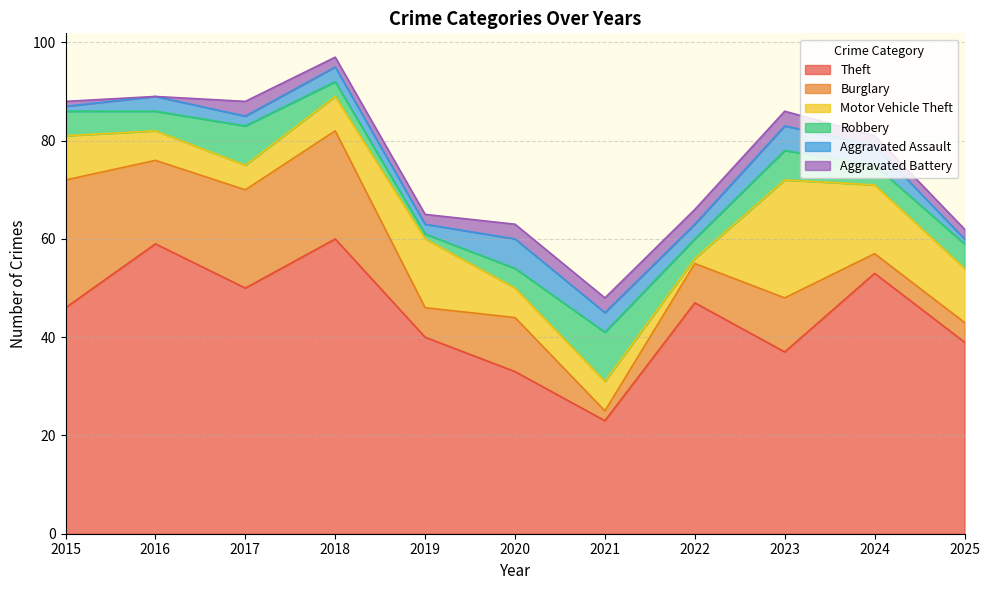

At which category is the sum across all series the highest?

2018